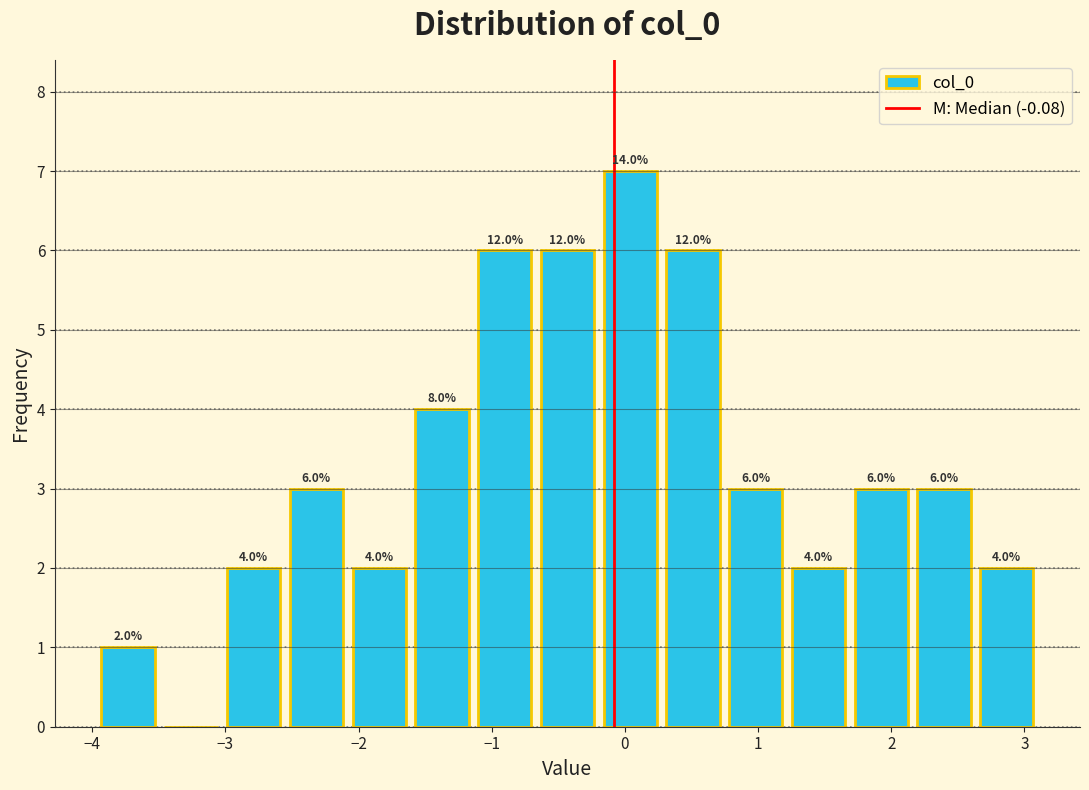

Over which range of the x-axis is the bar tallest?

-0.2 to 0.3